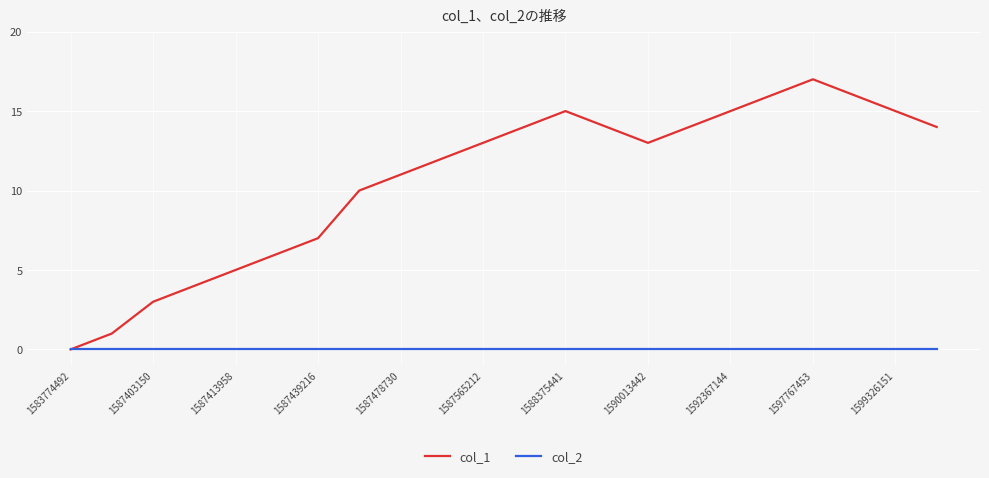

Which series has the widest spread of values?

col_1